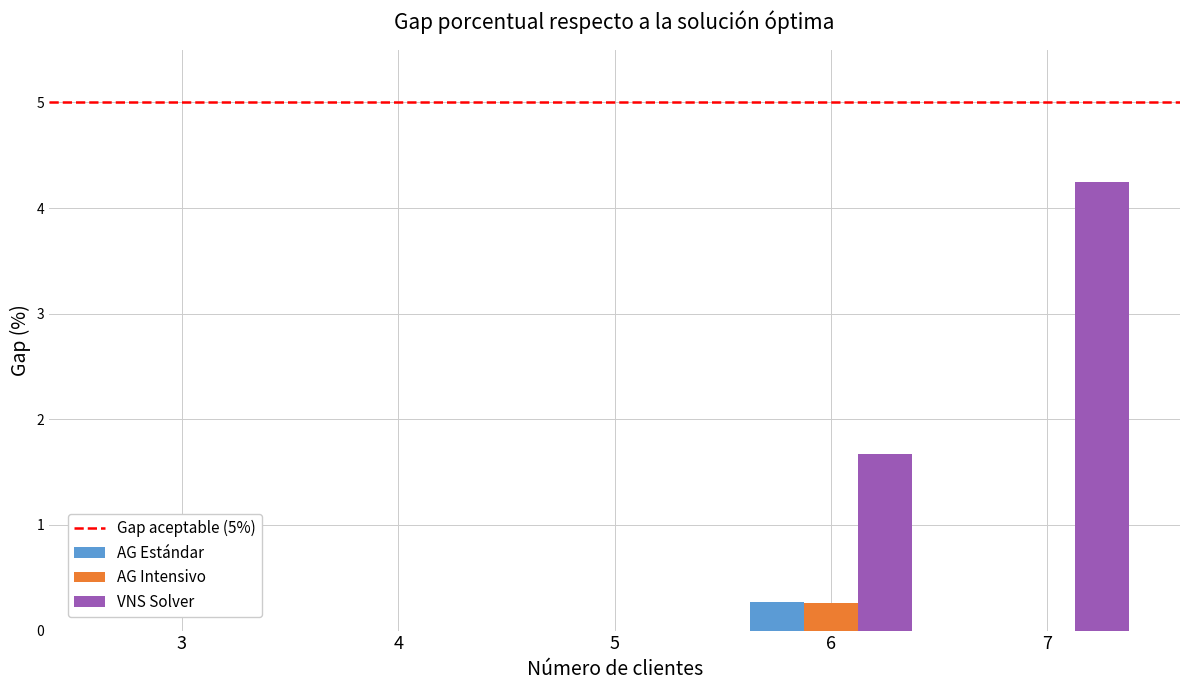

Which series has the largest total across all categories?

VNS Solver